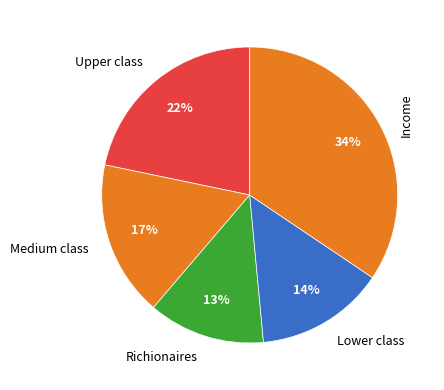

Is the sum of Income and Lower class greater than half?

No